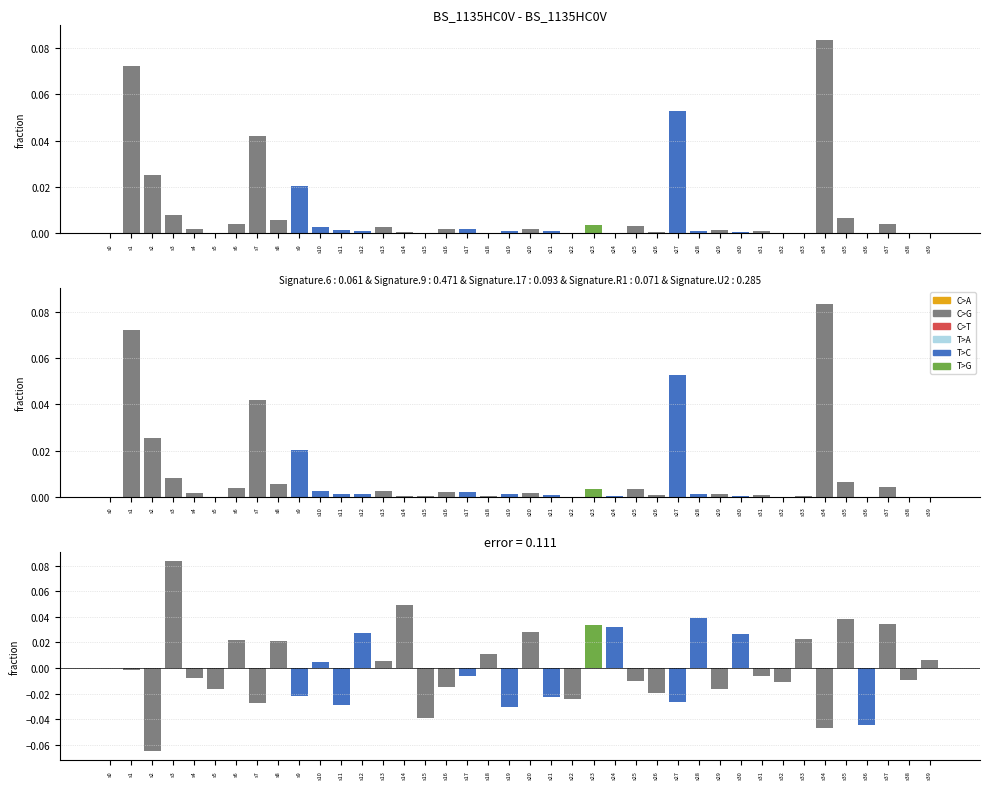

What is the difference between the col_1 values at s36 and s1?

0.1